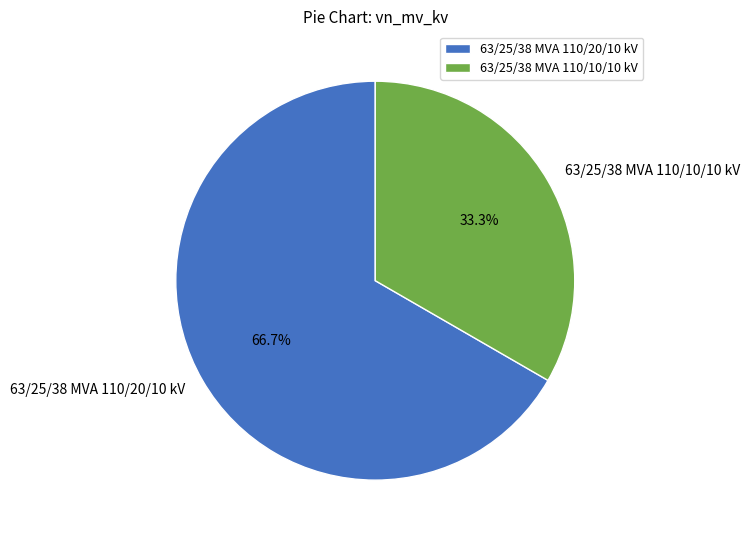

To the nearest percent, what percentage of the pie is 63/25/38 MVA 110/10/10 kV?

33%